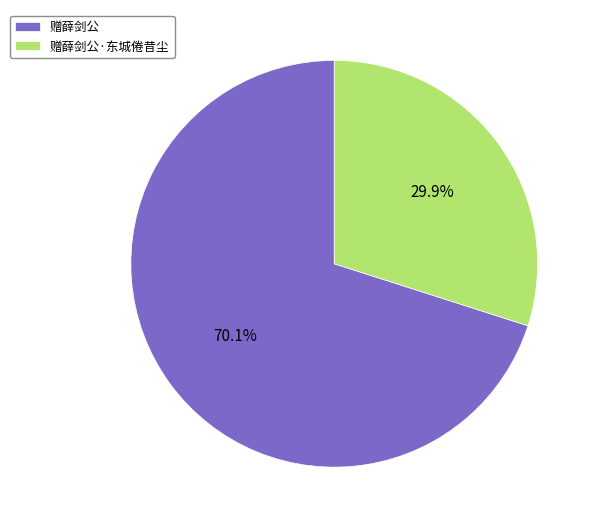

Rank the categories by value from lowest to highest.

赠薛剑公·东城倦昔尘, 赠薛剑公